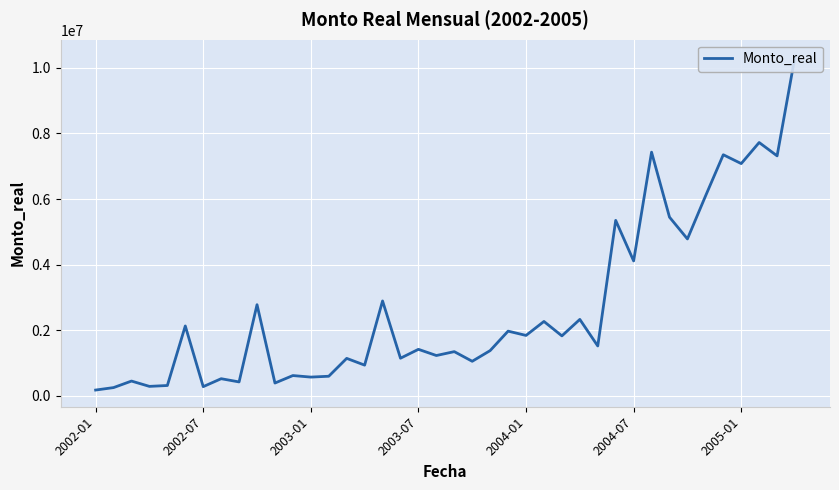

True or false: the data has more than 0 interior local peaks.

True